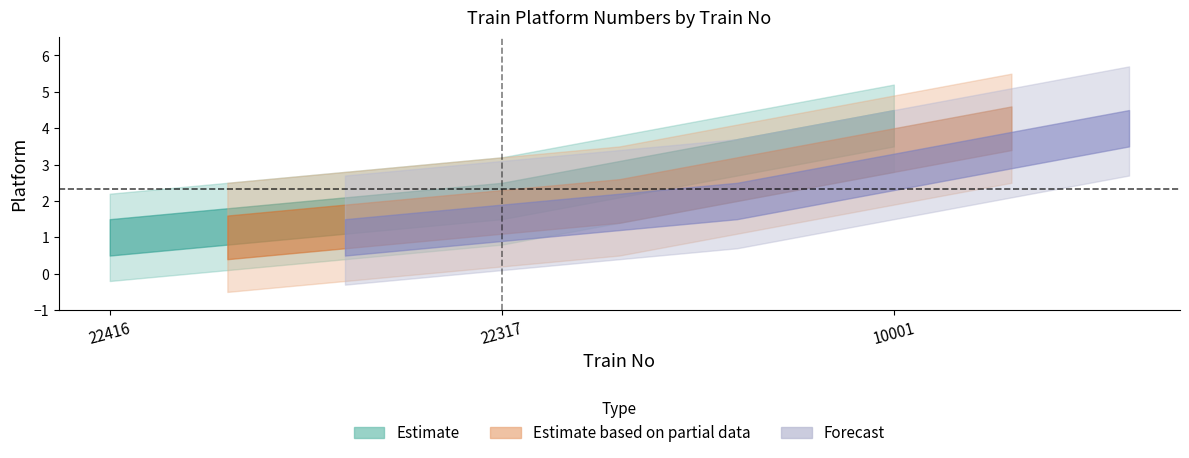

Reading left to right, what are all the values shown in this chart?

1	2	4